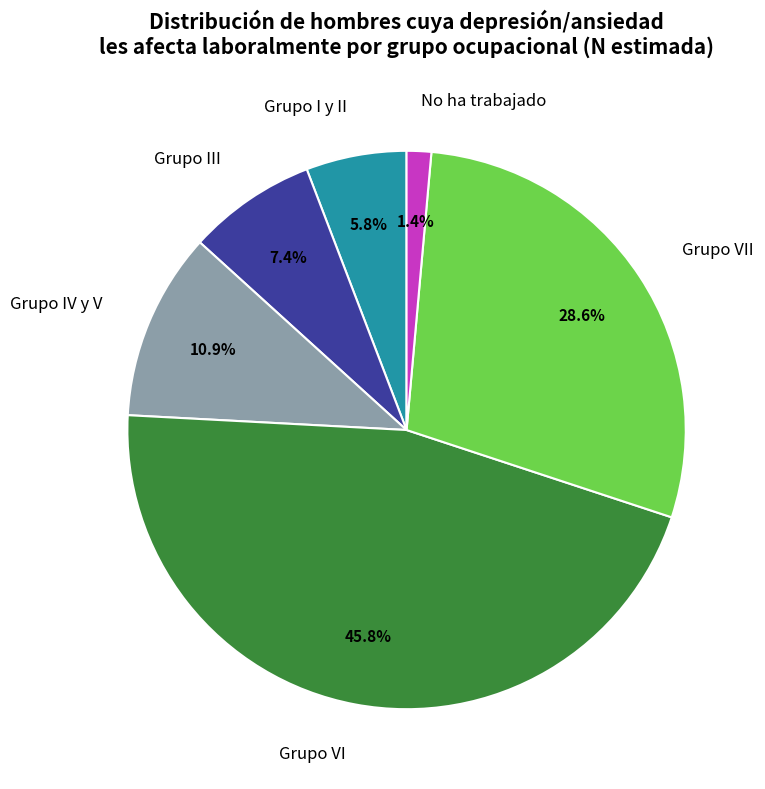

Rank the categories by value from lowest to highest.

No ha trabajado, Grupo I y II, Grupo III, Grupo IV y V, Grupo VII, Grupo VI